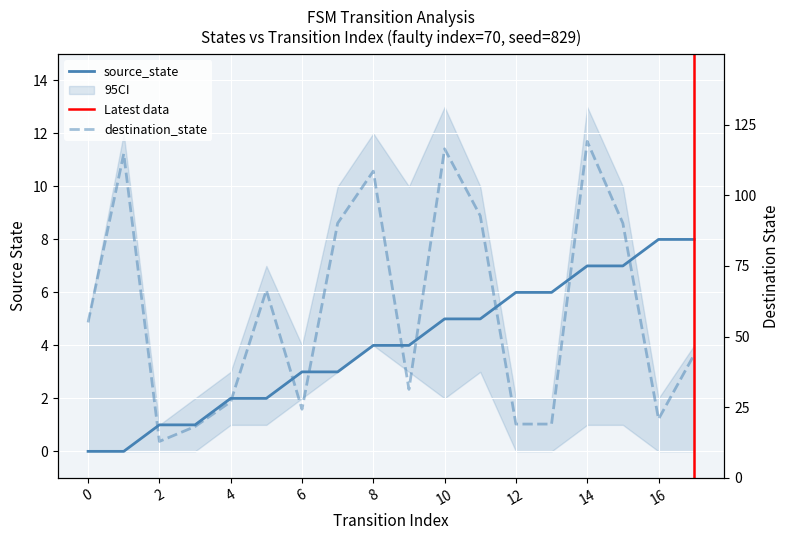

Where is source_state nearest to the value 4?

8